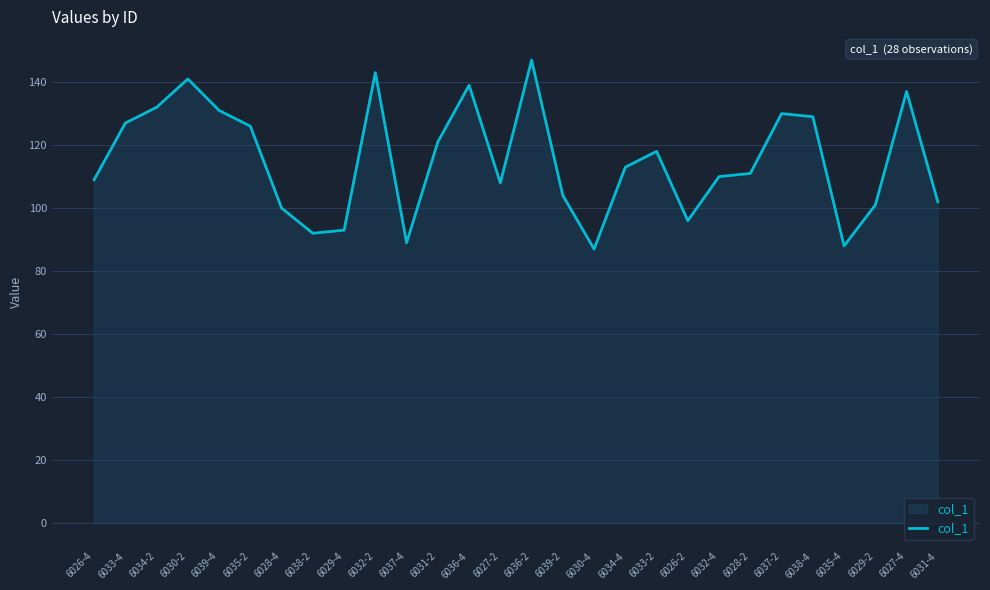

The chart shows a value of 247 at 6036-2. True or false?

False